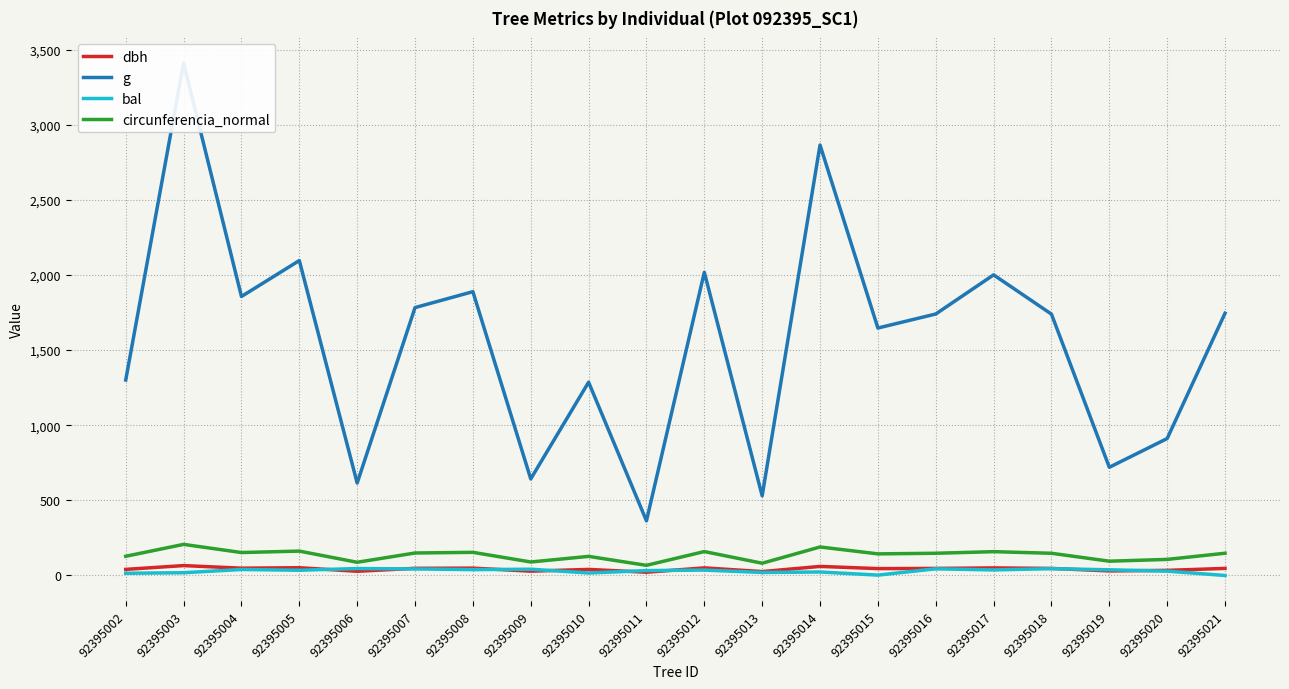

The value of dbh at 92395020 is 34.1. True or false?

True